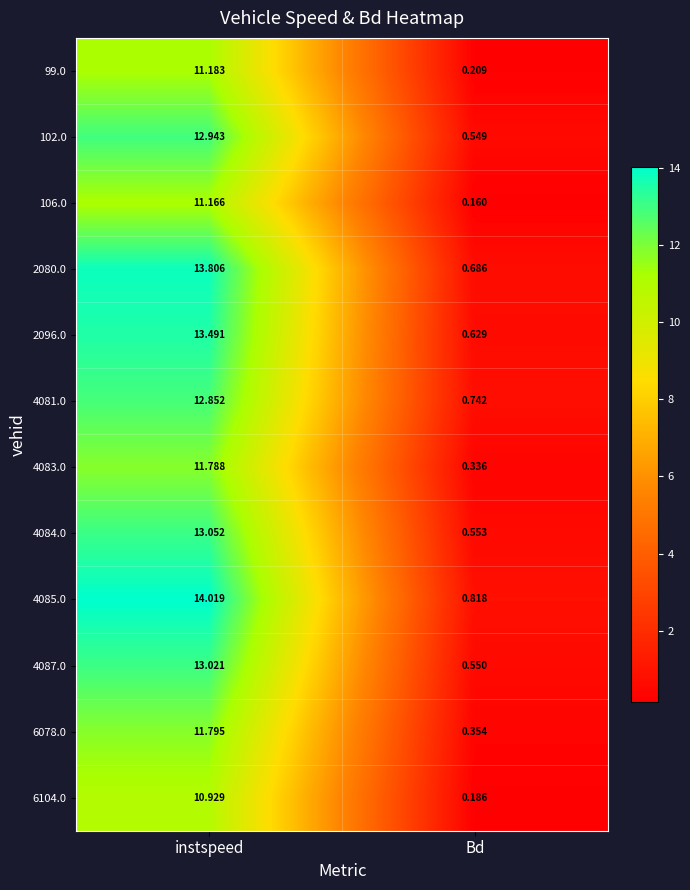

At which category is the sum across all series the highest?

instspeed